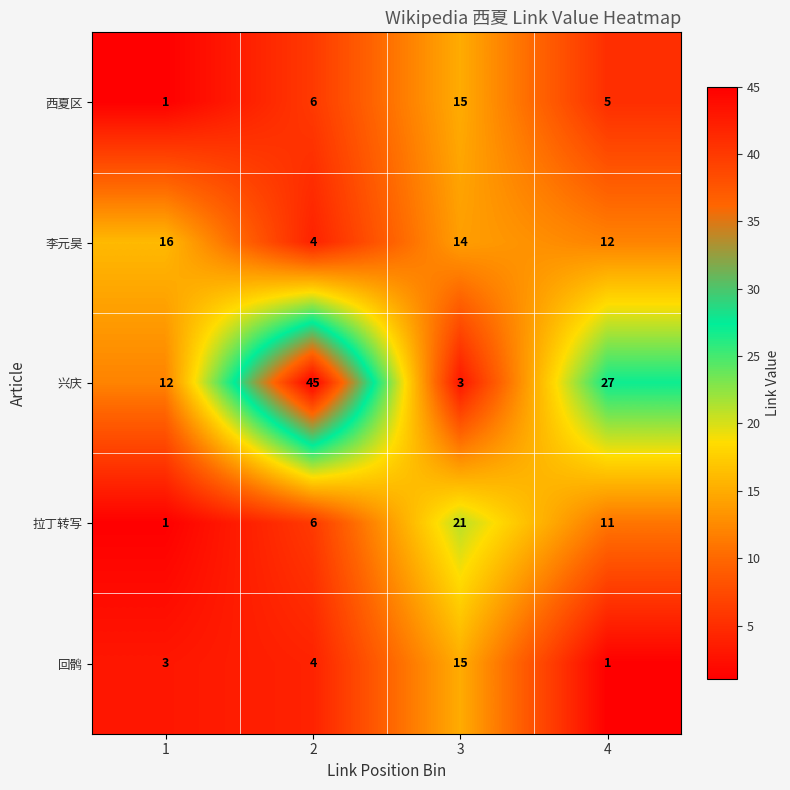

Count the number of data series in this chart.

5